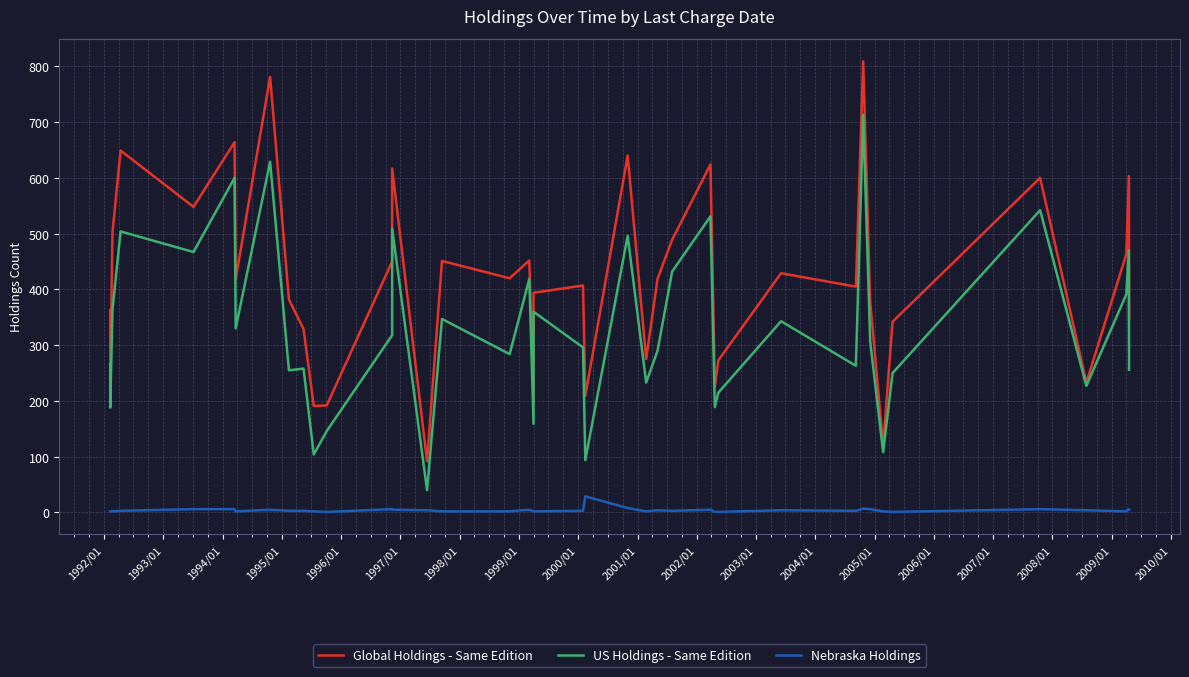

Does the chart display data point markers on the line(s)?

No